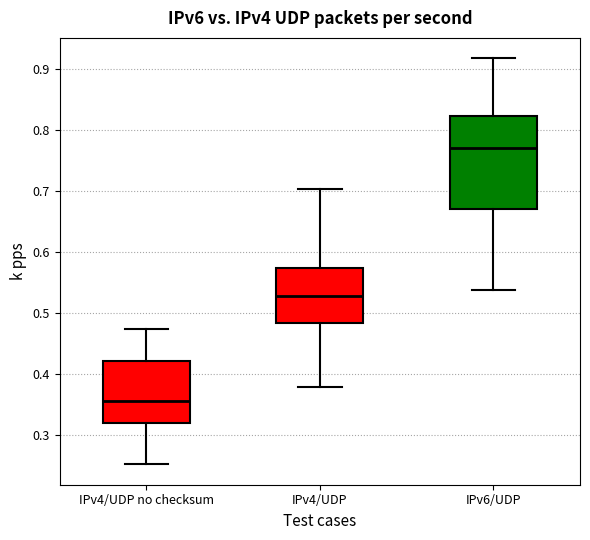

Which box is the tallest, from its lower edge to its upper edge?

IPv6/UDP